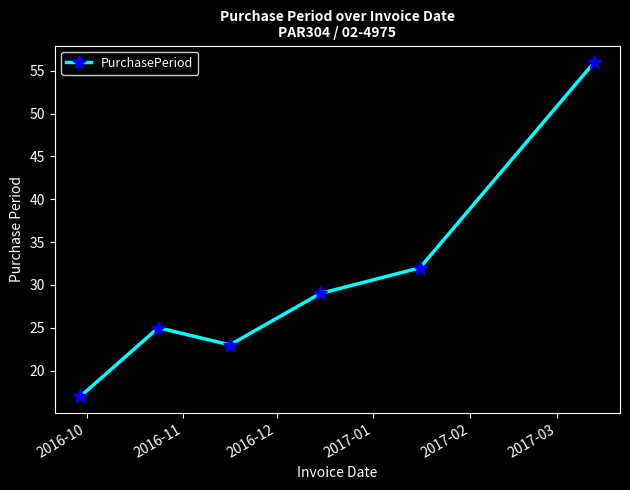

What is the minimum value shown in the chart?

17